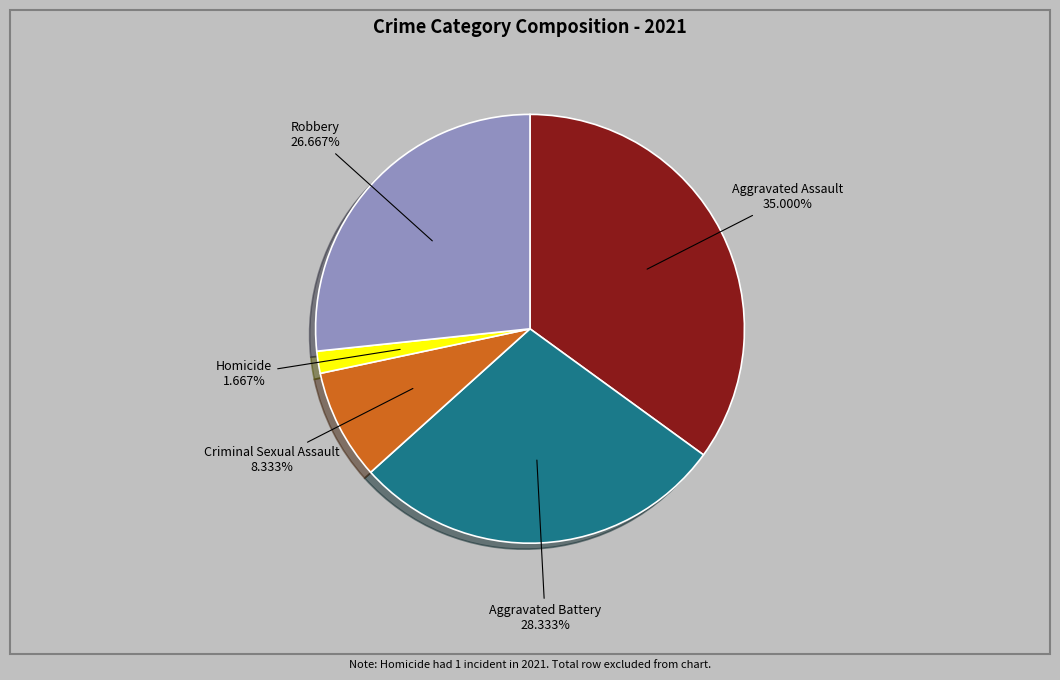

Count the number of slices in the pie.

5